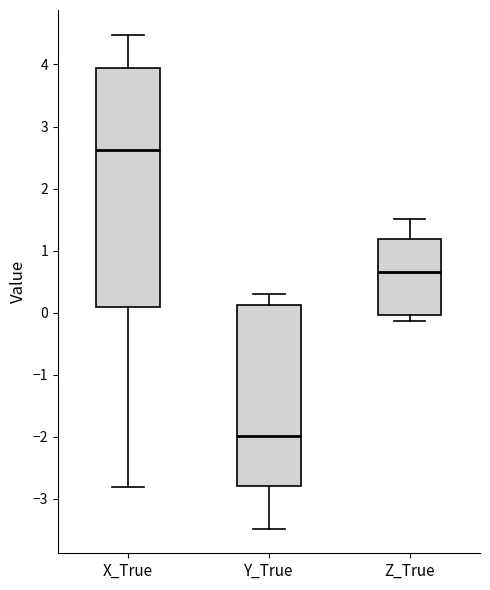

Which box is the tallest, from its lower edge to its upper edge?

X_True